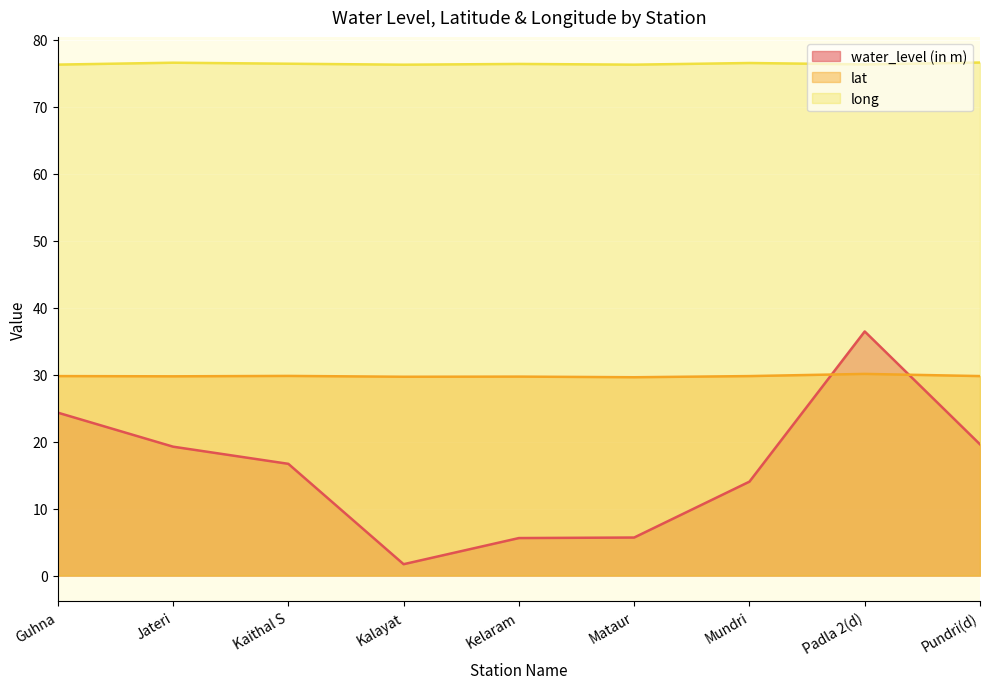

True or false: lat has a value of 41.9 at Kalayat.

False